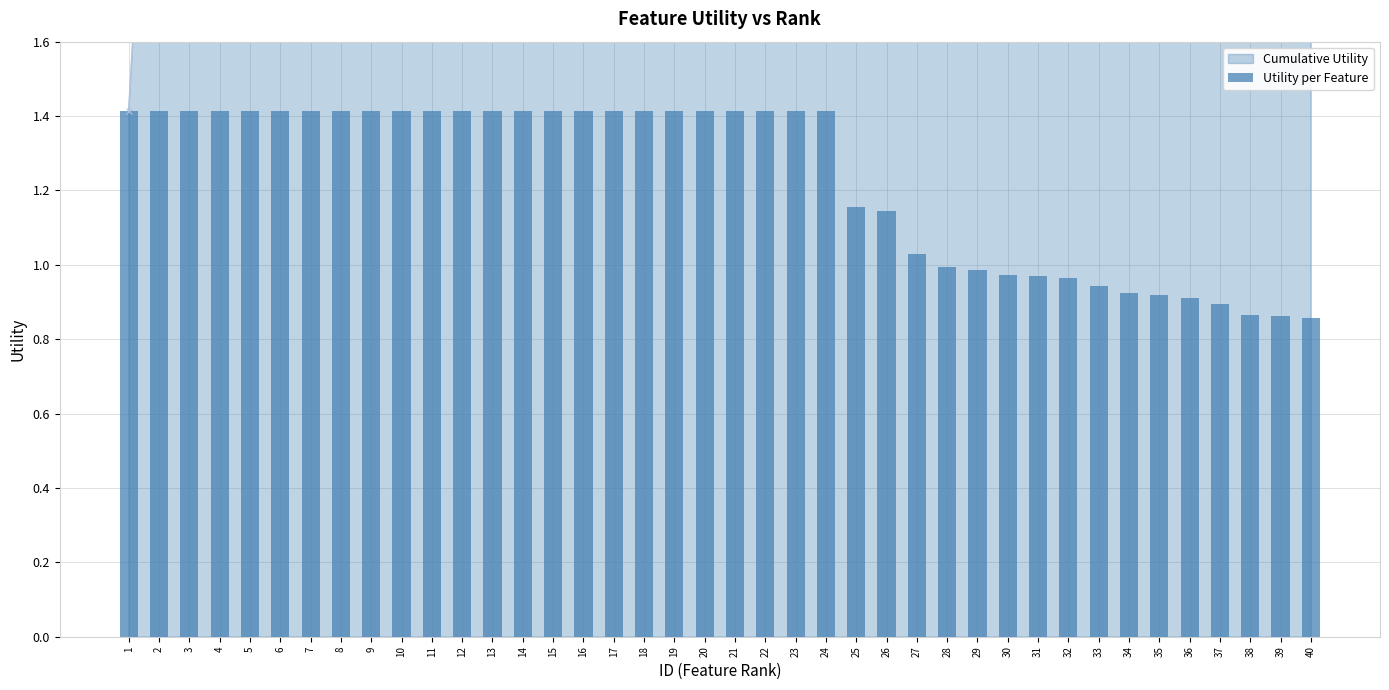

Does the chart contain any negative values?

No